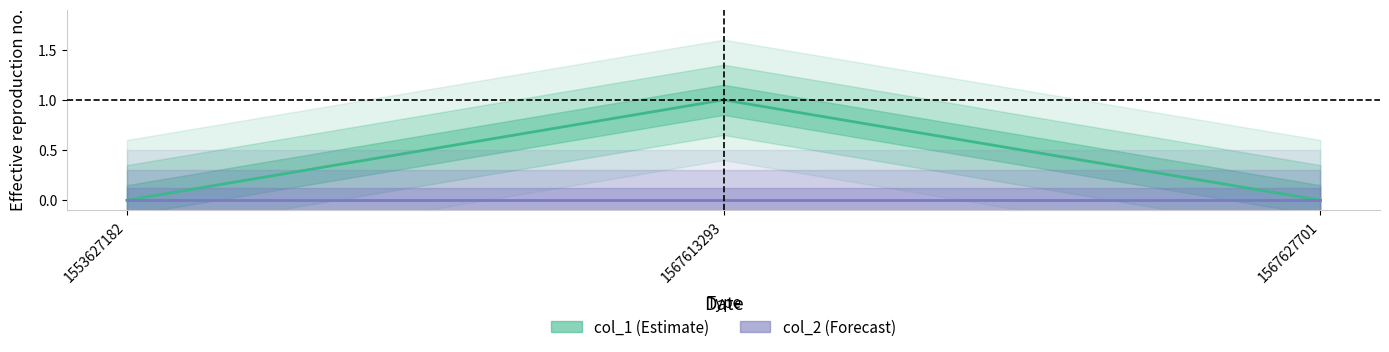

Is the value of col_2 at 1553627182 greater than the value of col_1 at 1567613293?

No